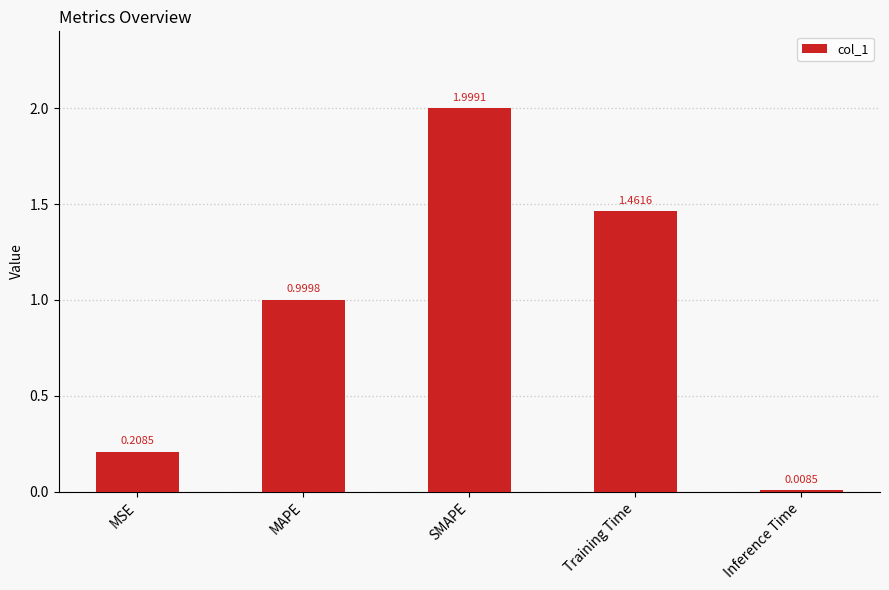

What is the label of the 3rd bar from the right?

SMAPE